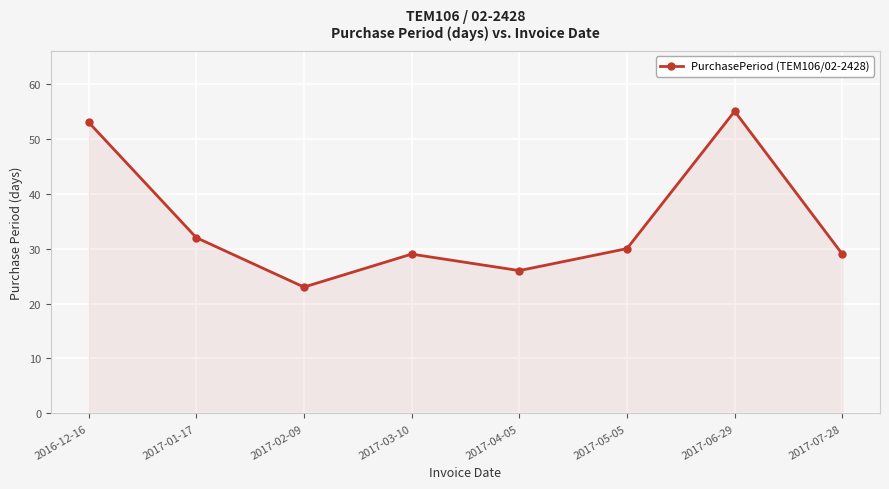

What is the difference between the second highest and minimum values?

30